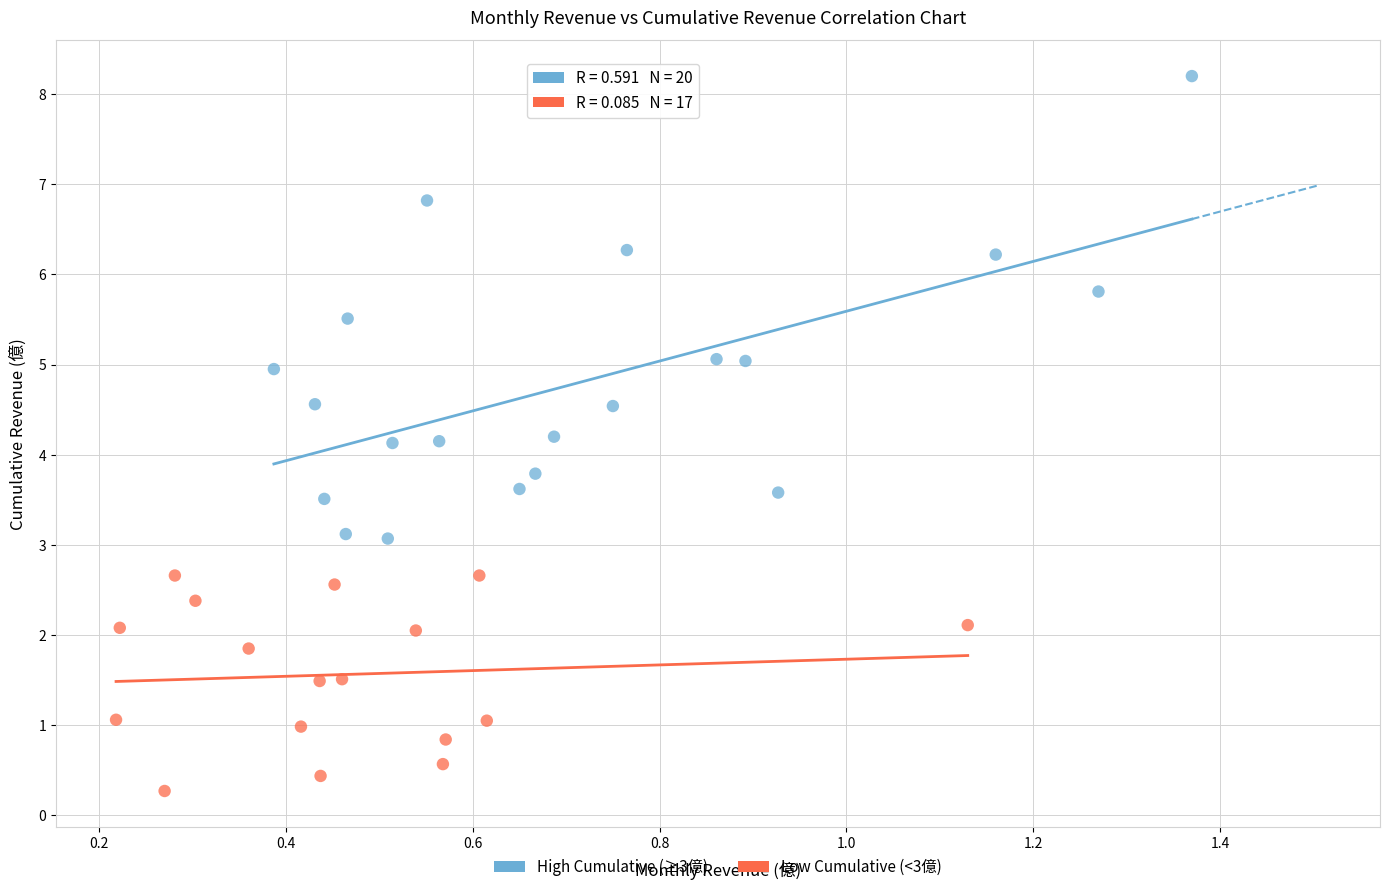

Which series reaches the minimum Y coordinate?

Low Cumulative (<3億)